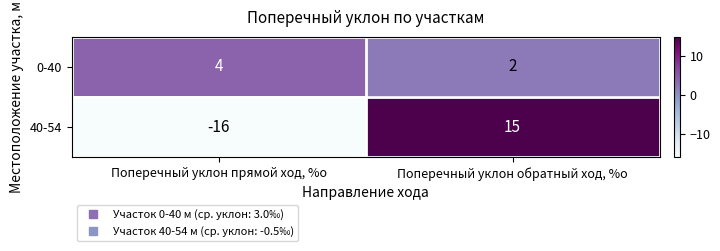

Which series has the widest spread of values?

40-54